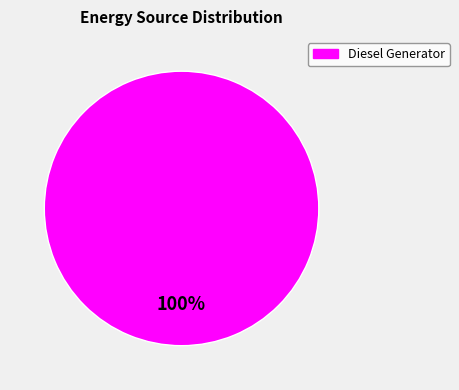

Does any single category account for the majority?

Yes